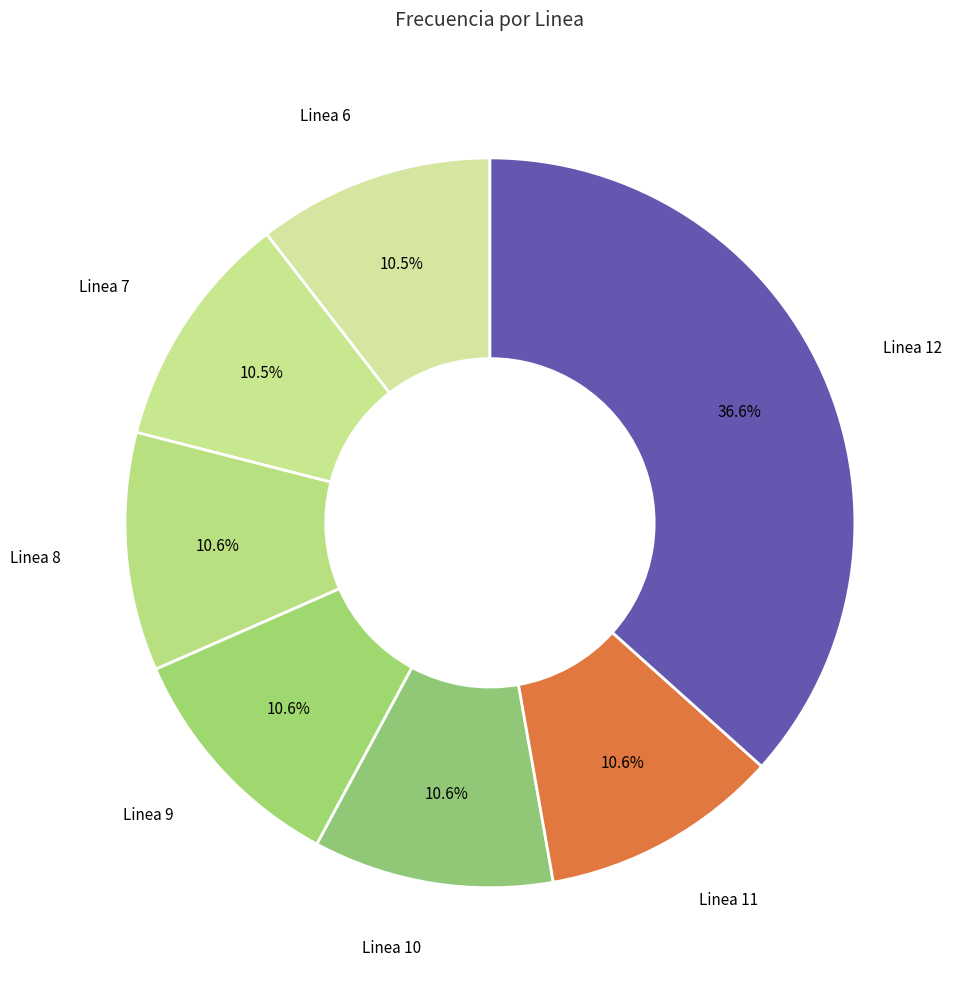

What is the ratio of the value at Linea 10 to the value at Linea 8?

1.0